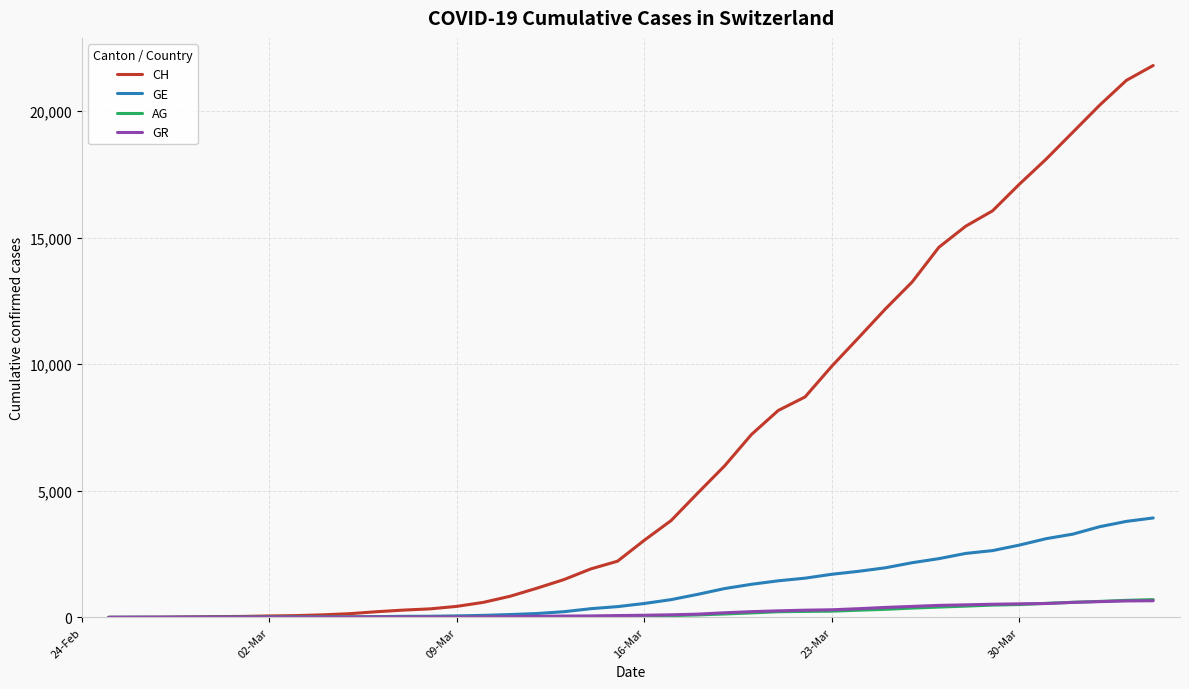

Which series has the widest spread of values?

CH